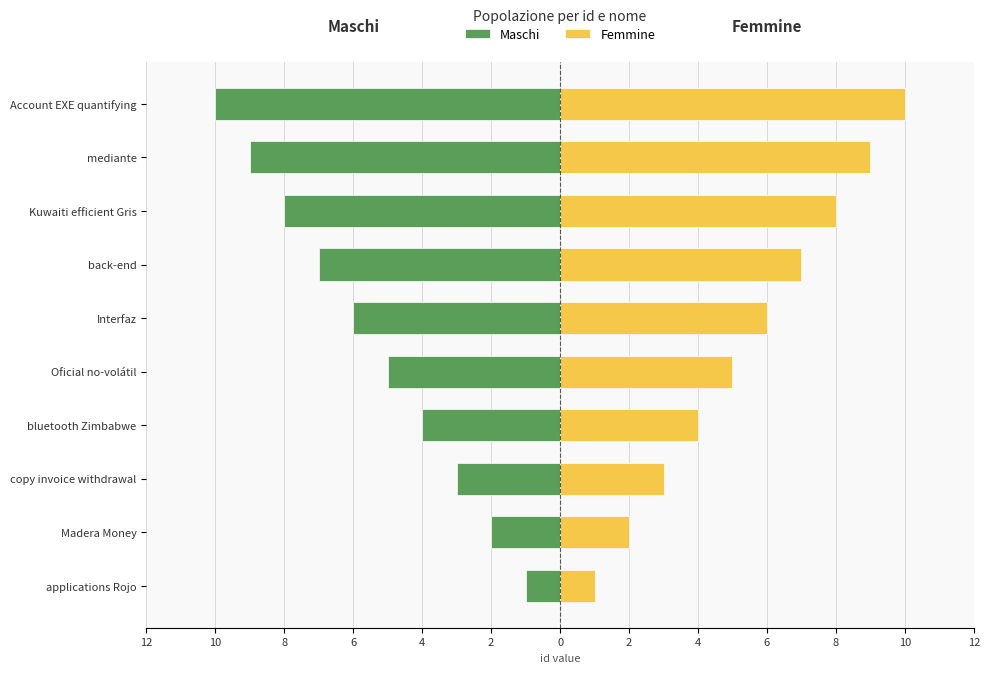

What is the minimum value for Femmine?

1